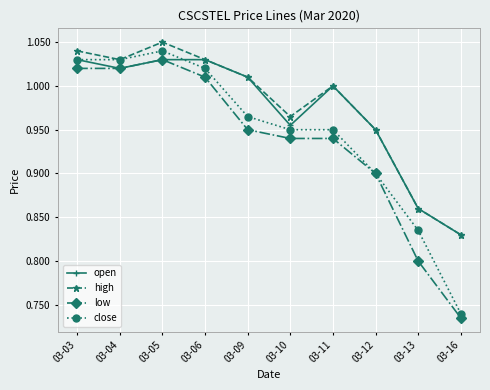

The value of close at 03-12 is 0.9. True or false?

True